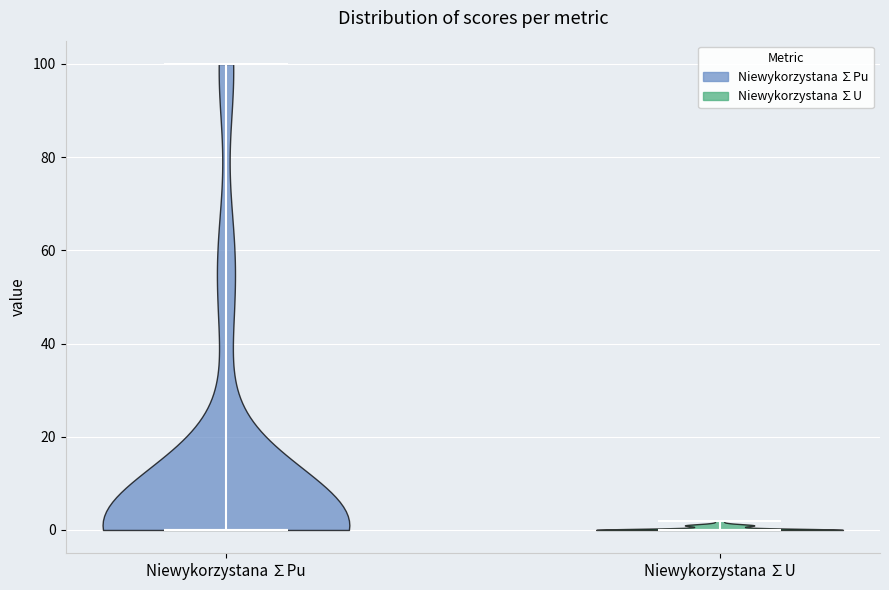

Reading left to right, read every violin against the y-axis: where its median line is, and the lowest and highest points it reaches. The values are not printed on the chart, so give them approximately, as read against the axis.

Niewykorzystana ∑Pu: median line 0, lowest point 0, highest point 100
Niewykorzystana ∑U: median line 0, lowest point 0, highest point 2